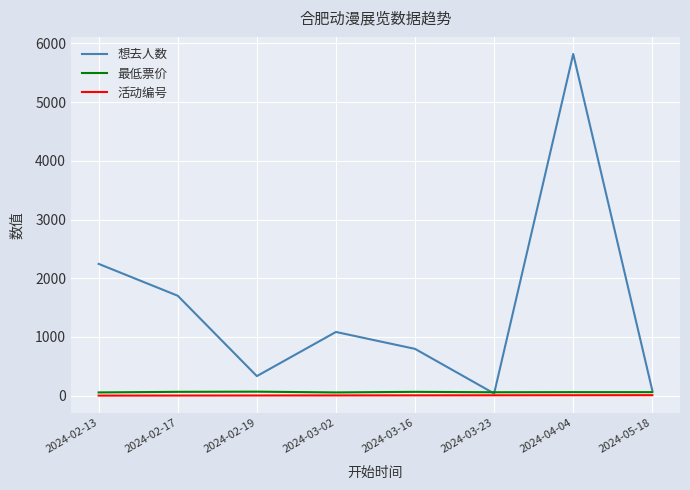

Which category has the highest value in the 想去人数 series?

2024-04-04